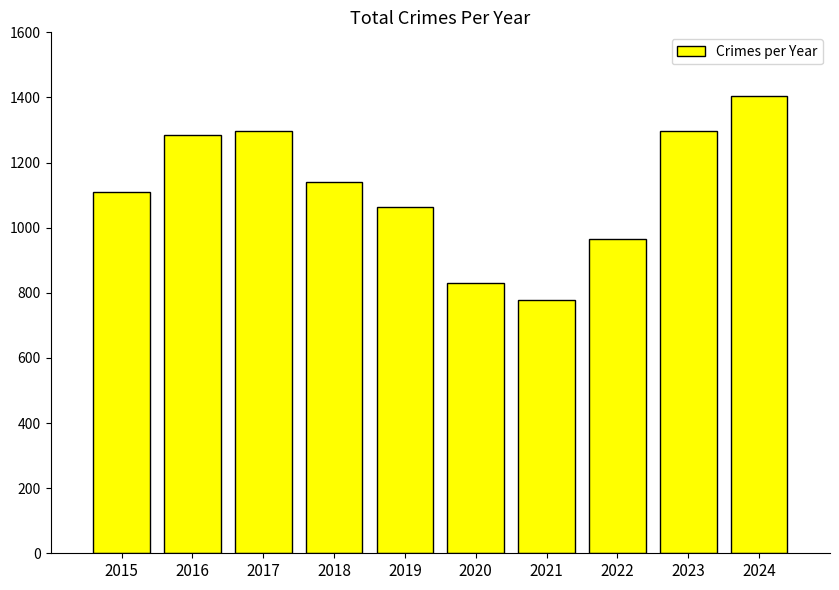

What is the ratio of the value at 2017 to the value at 2020?

1.6